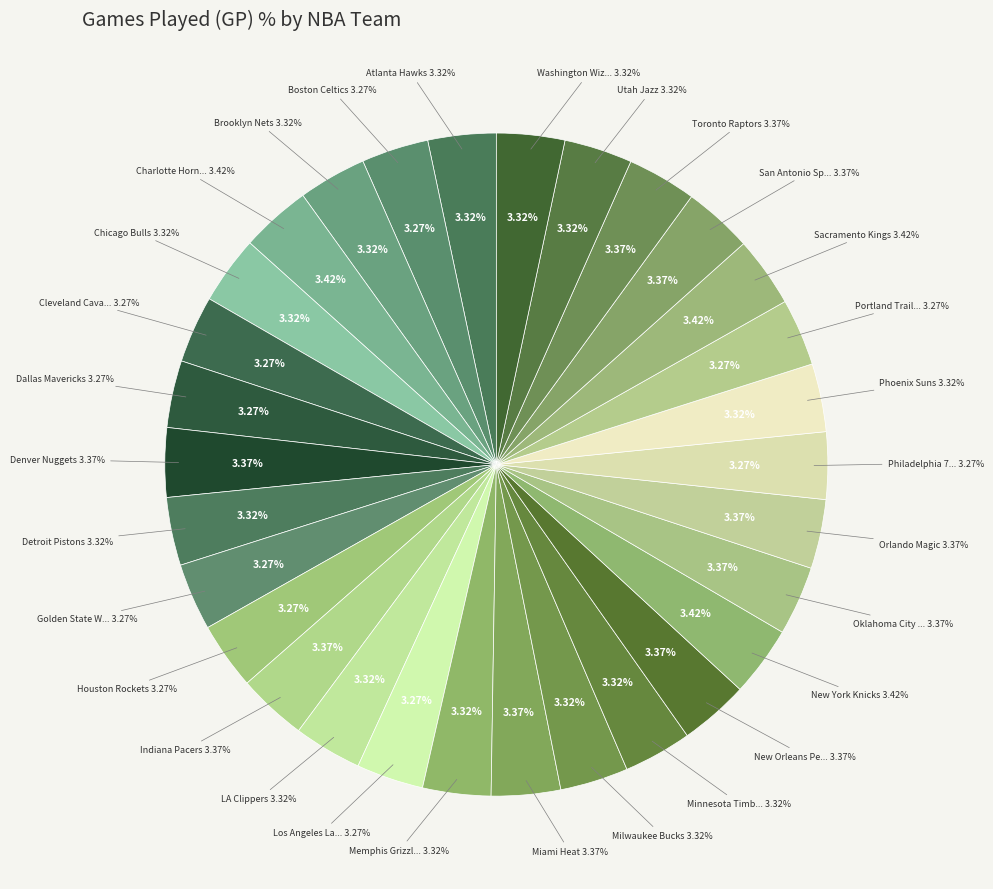

What percentage is the New Orleans Pelicans slice, to the nearest percent?

3%